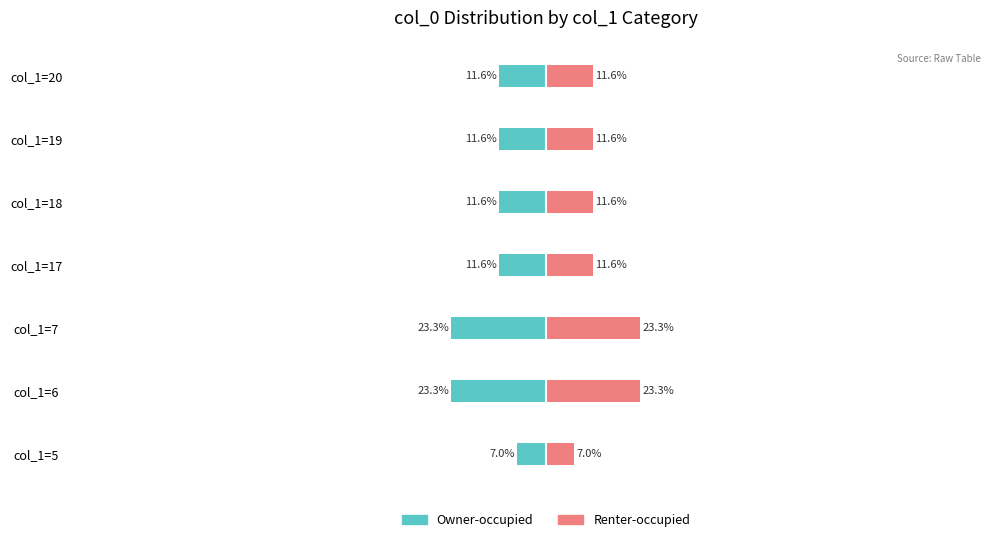

What is the sum of the Renter-occupied values at col_1=6 and col_1=17?

34.9